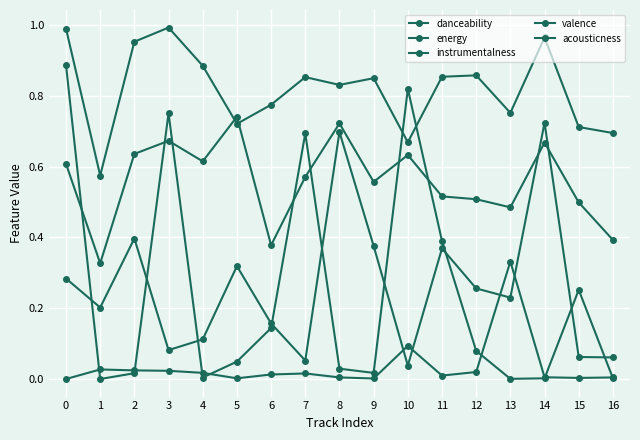

How many lines are shown in the chart?

5